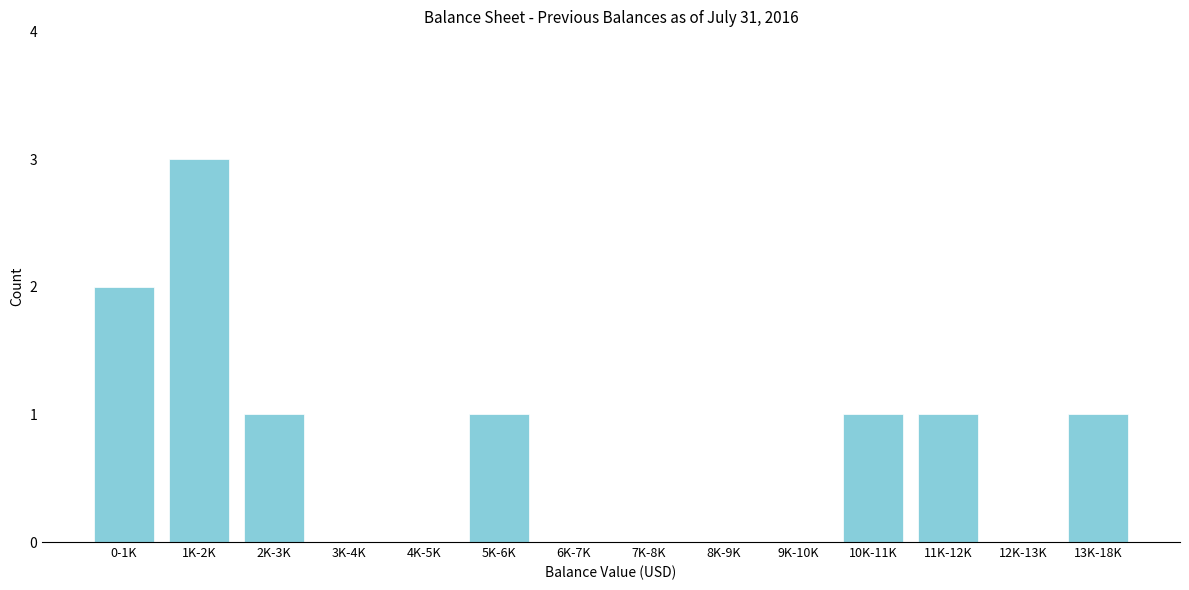

Reading right to left, extract all data points from this chart.

13K-18K=1	12K-13K=0	11K-12K=1	10K-11K=1	9K-10K=0	8K-9K=0	7K-8K=0	6K-7K=0	5K-6K=1	4K-5K=0	3K-4K=0	2K-3K=1	1K-2K=3	0-1K=2